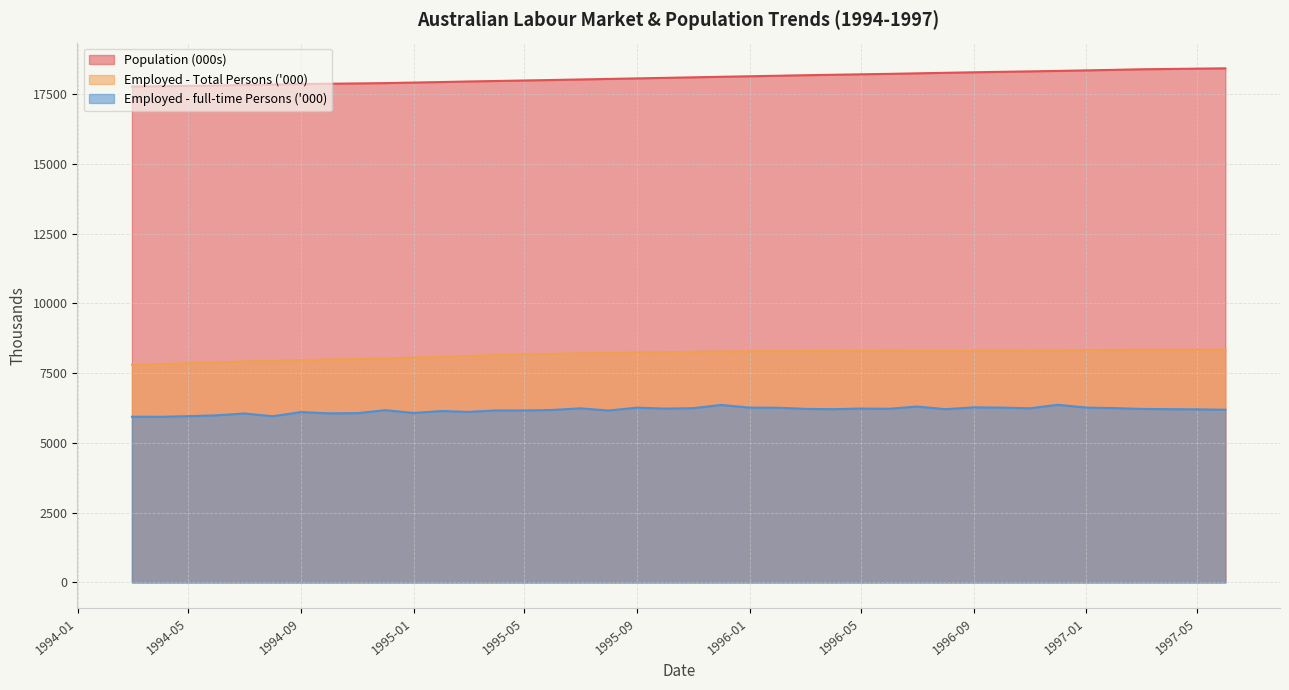

What is the spread (max minus min) of values at 1995-10?

11852.8